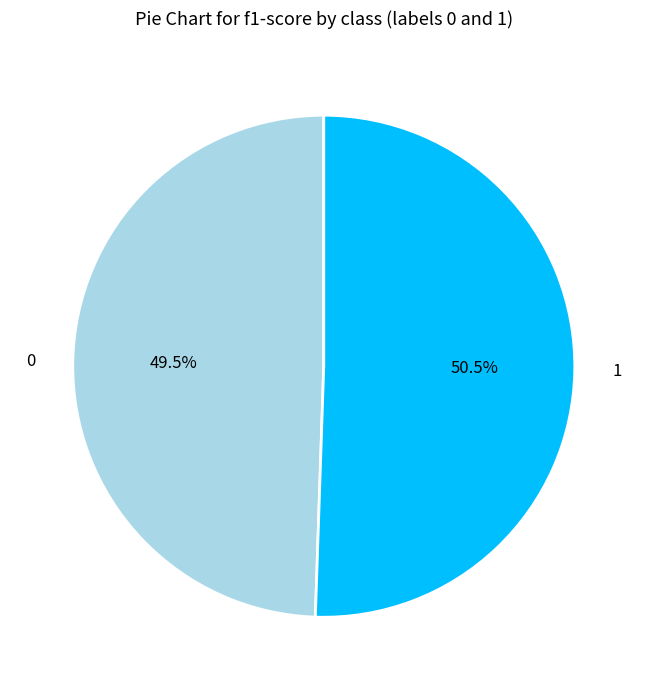

Which category accounts for the majority?

1